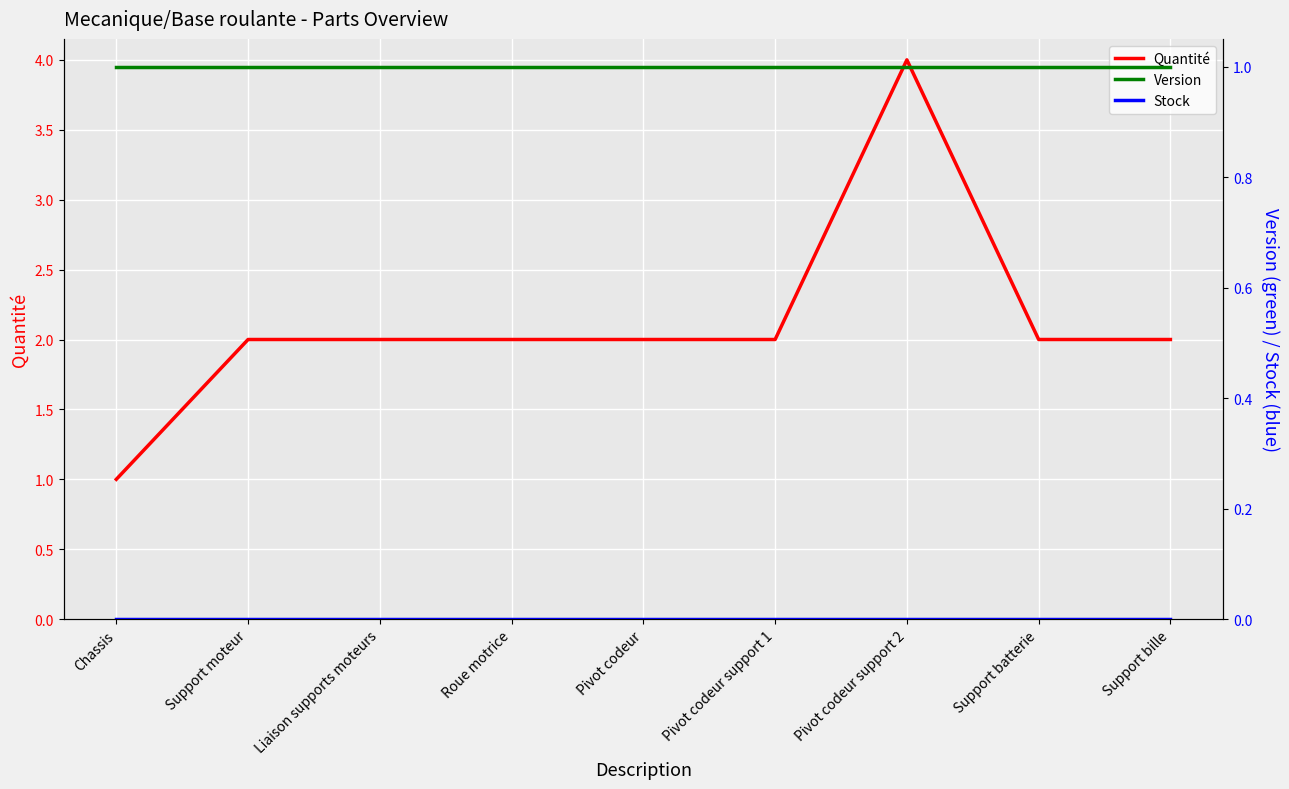

What is the difference between the highest and lowest values at Roue motrice?

2